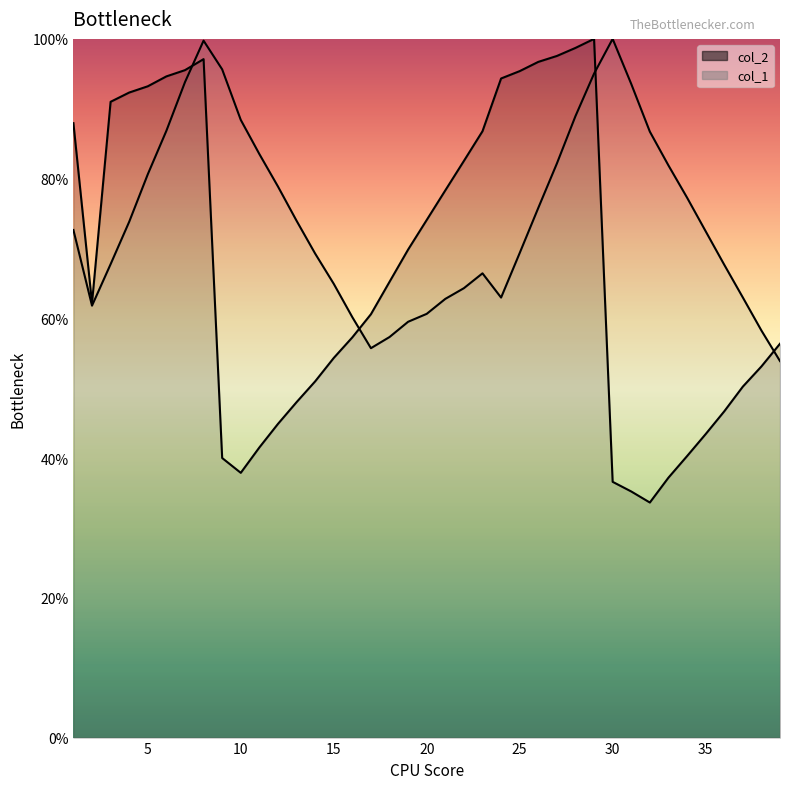

Rank the series at 7 from highest to lowest value.

col_2, col_1